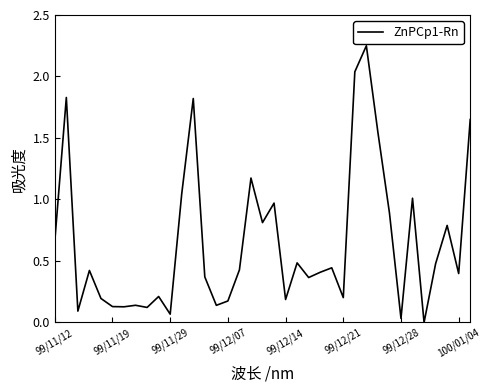

The value at 99/12/21 is 0.3. True or false?

False